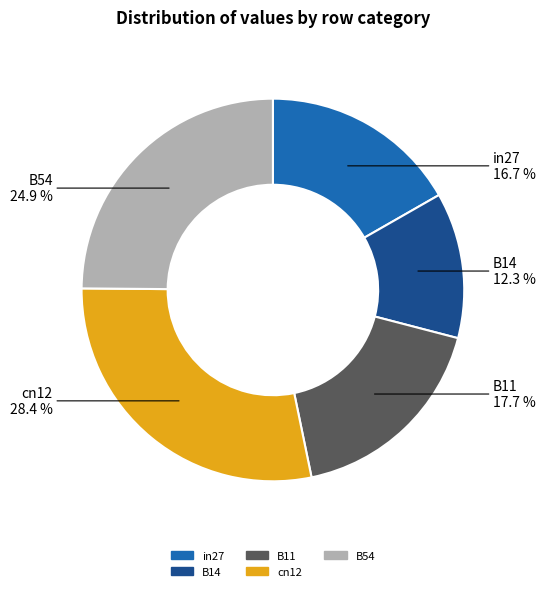

What is the smallest slice in the pie chart?

B14